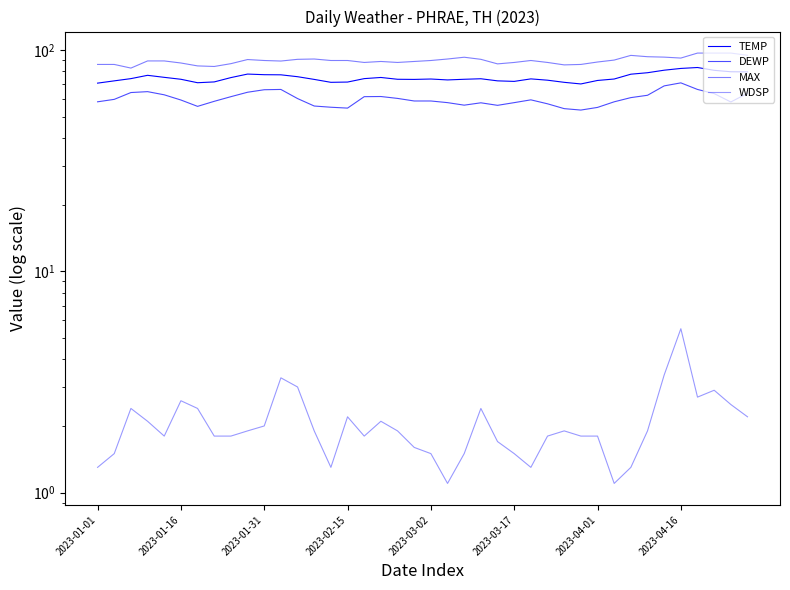

List the series in order of their peak value, lowest first.

WDSP, DEWP, TEMP, MAX